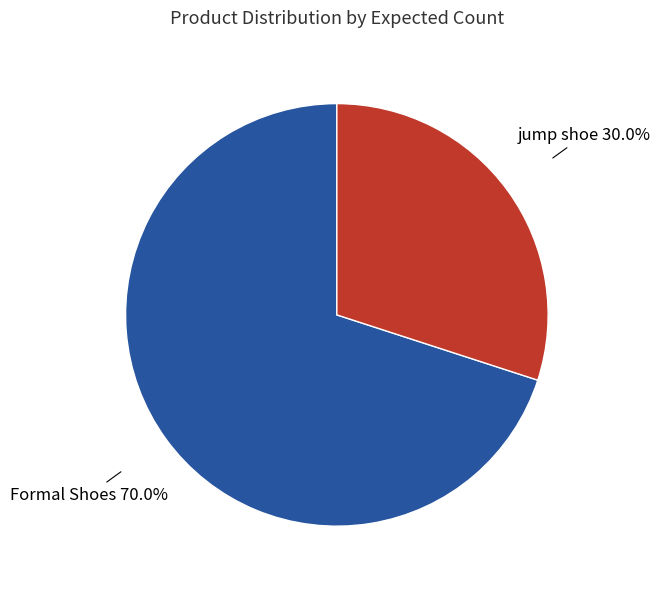

To the nearest percent, what is the difference between the jump shoe and Formal Shoes slice percentages?

40%